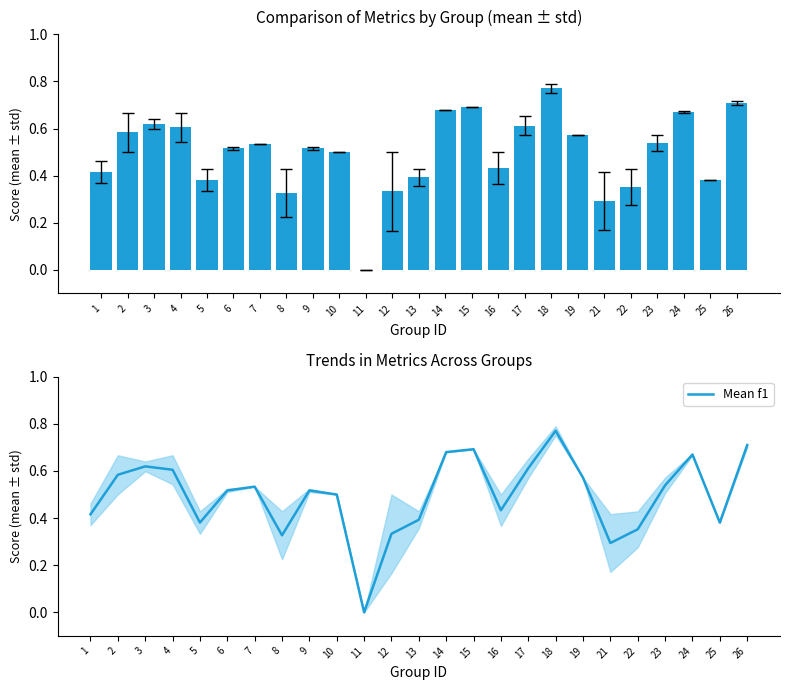

True or false: Mean f1 has a value of 0.6 at 3.

True